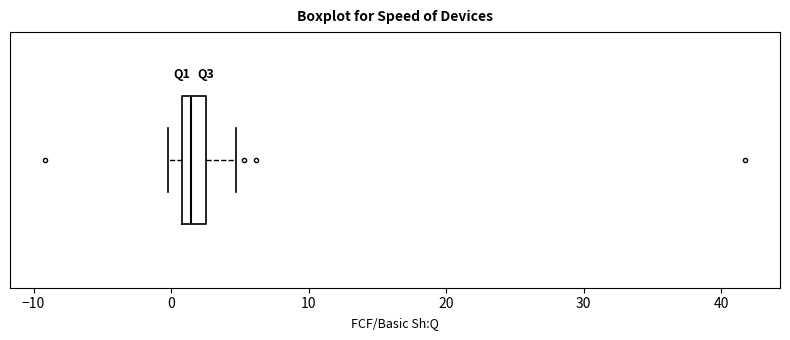

Where is the right edge of the box on the x-axis? The values are not printed on the chart, so give them approximately, as read against the axis.

3